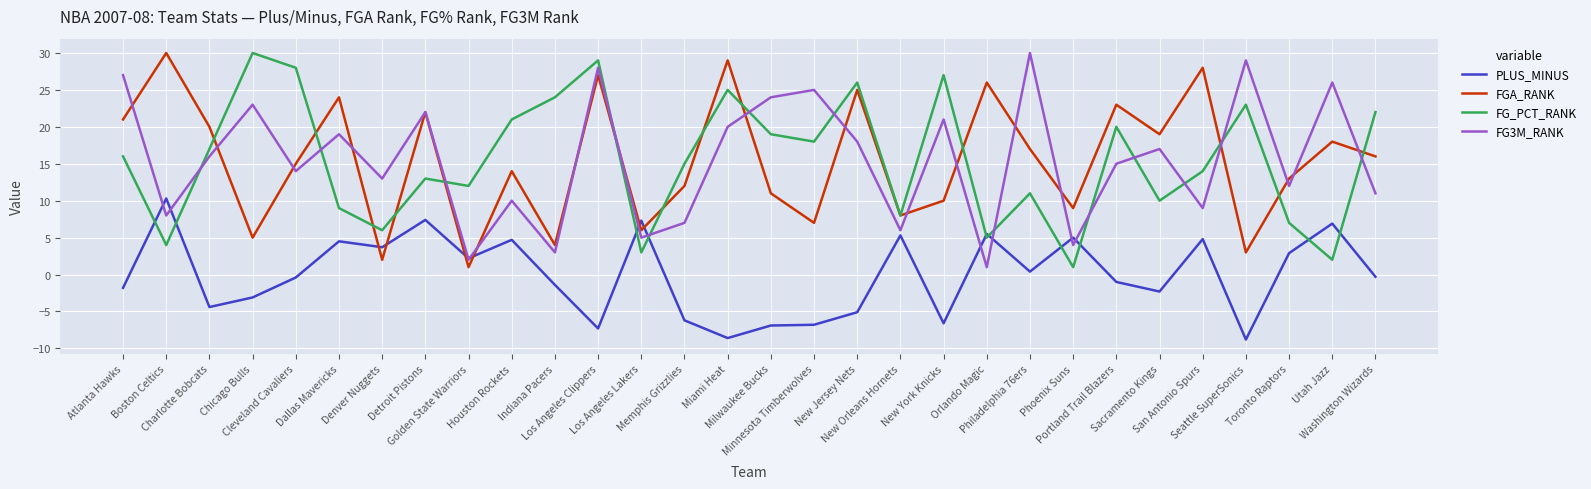

What is the maximum value for FG3M_RANK?

30.0